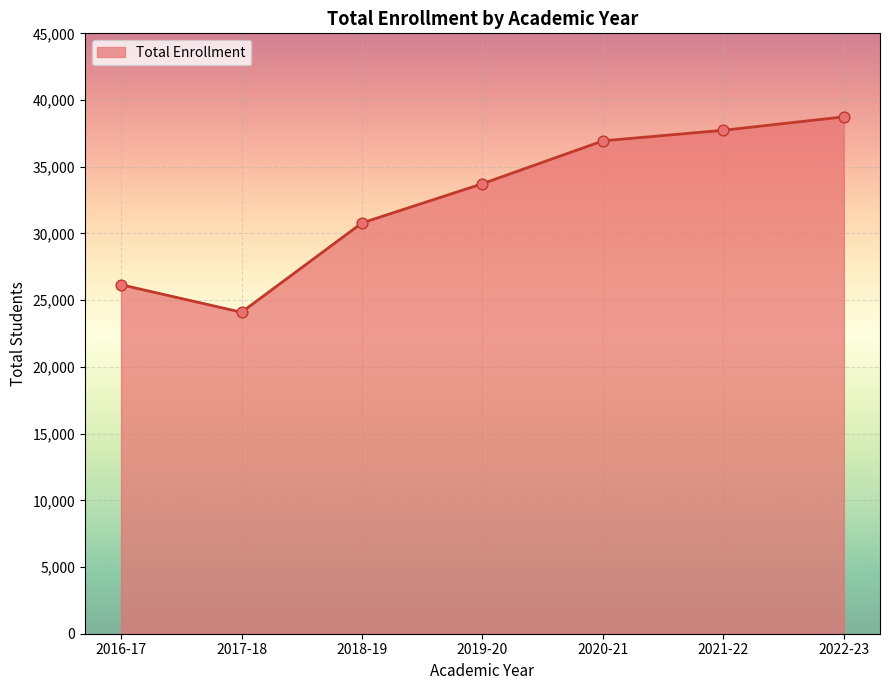

What is the ratio of the value at 2020-21 to the value at 2016-17?

1.4